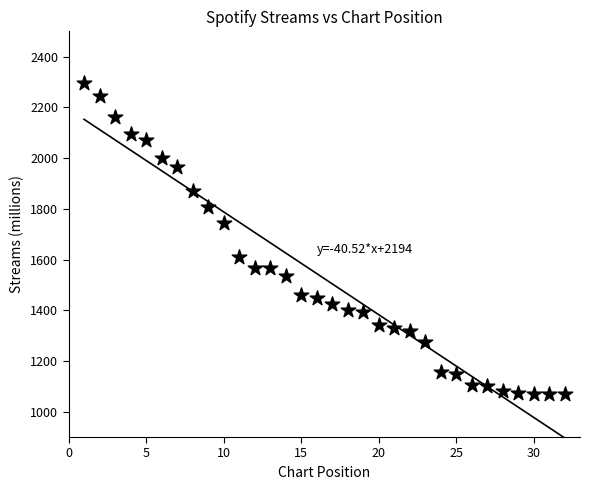

What is the range of X values (max minus min)?

31